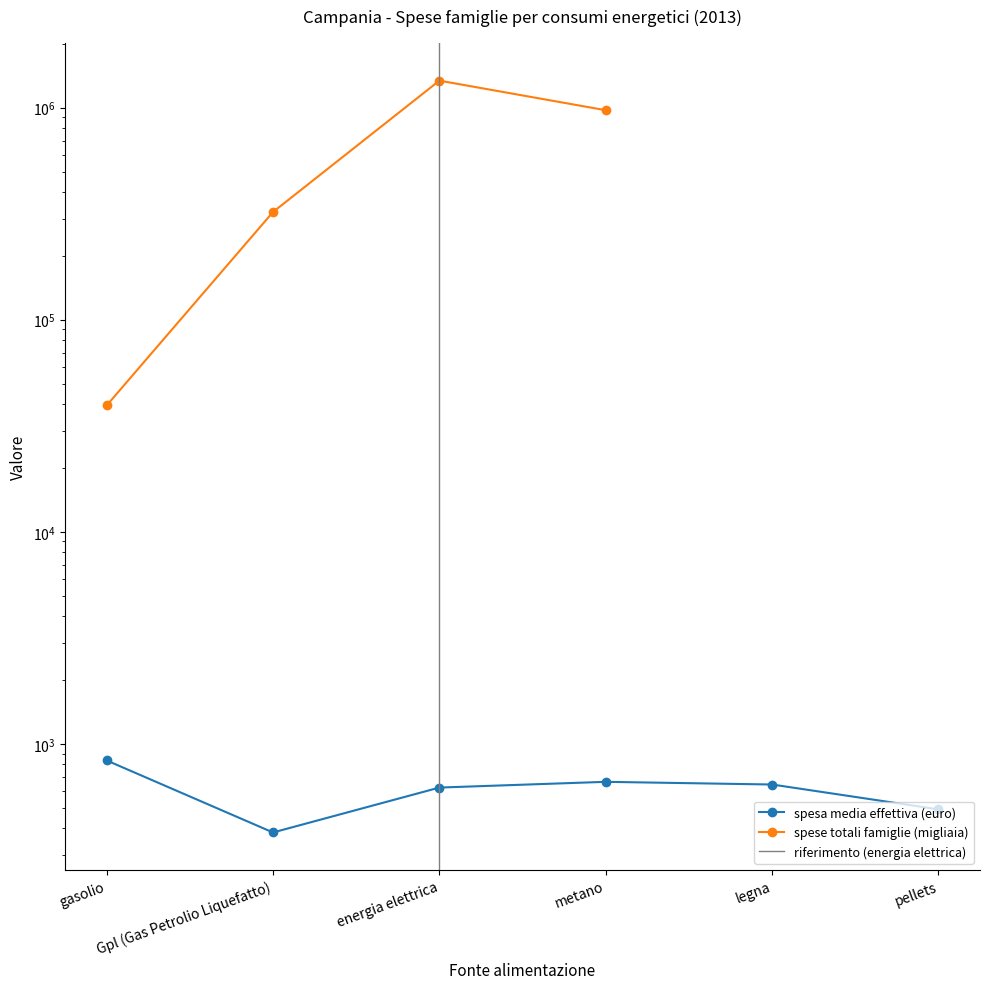

What is the average value?

606